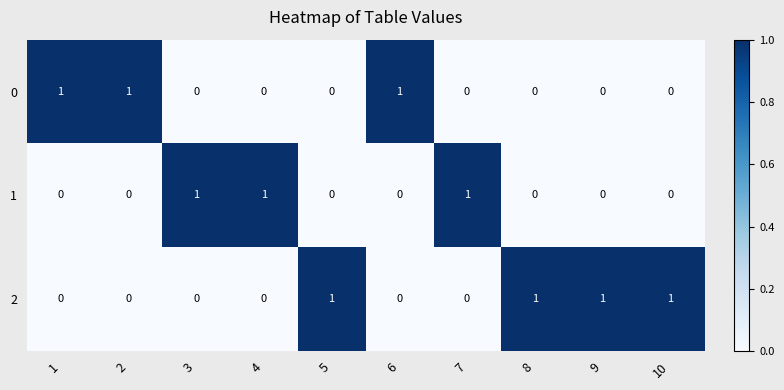

Reading left to right, extract all data points from this chart.

0: 1	1	0	0	0	1	0	0	0	0
1: 0	0	1	1	0	0	1	0	0	0
2: 0	0	0	0	1	0	0	1	1	1